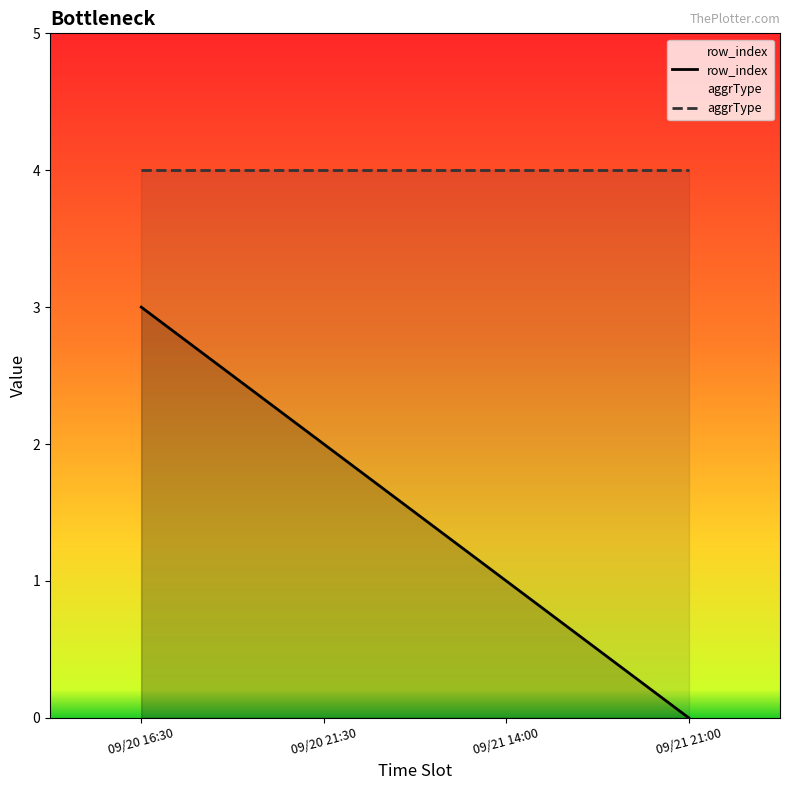

At 09/21 14:00, list the series in order from smallest to largest.

row_index, aggrType